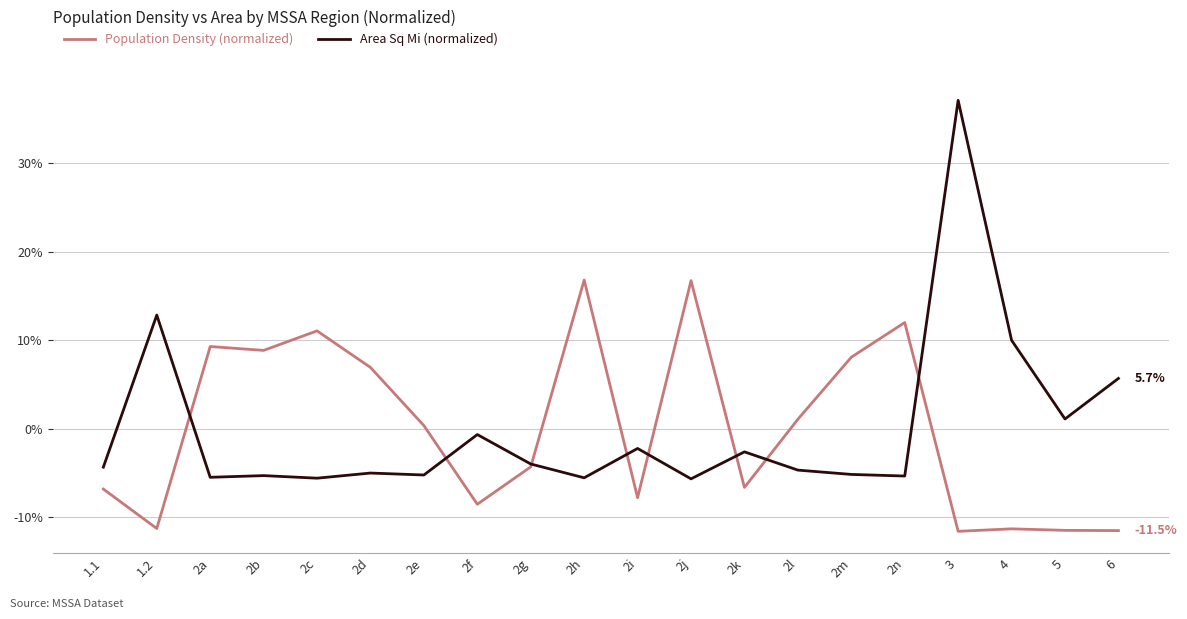

Where is the first local minimum for Area Sq Mi (normalized)?

2a